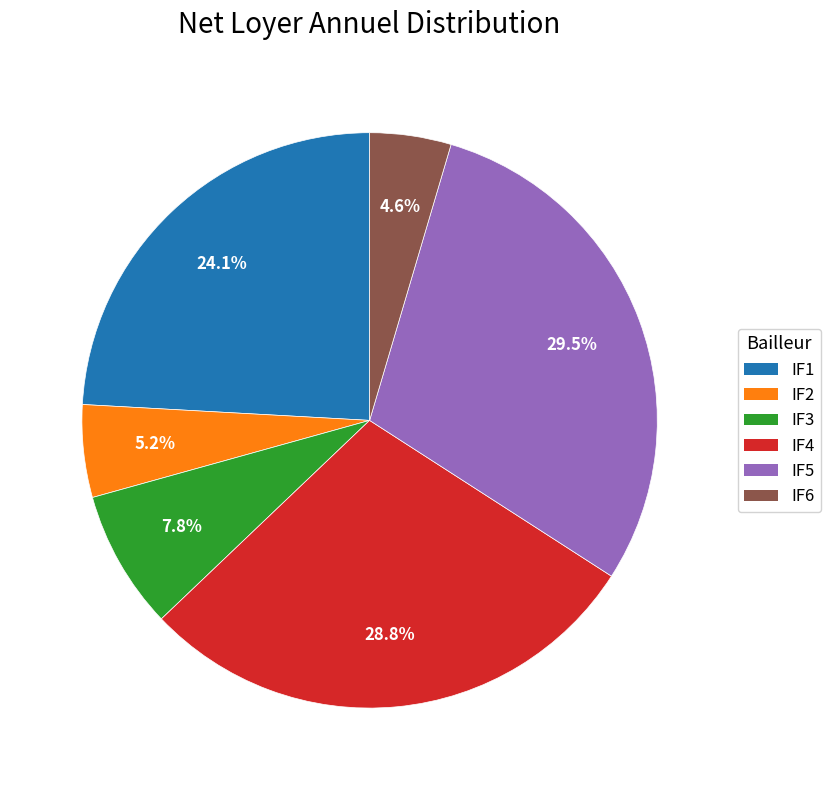

Count the number of slices in the pie.

6